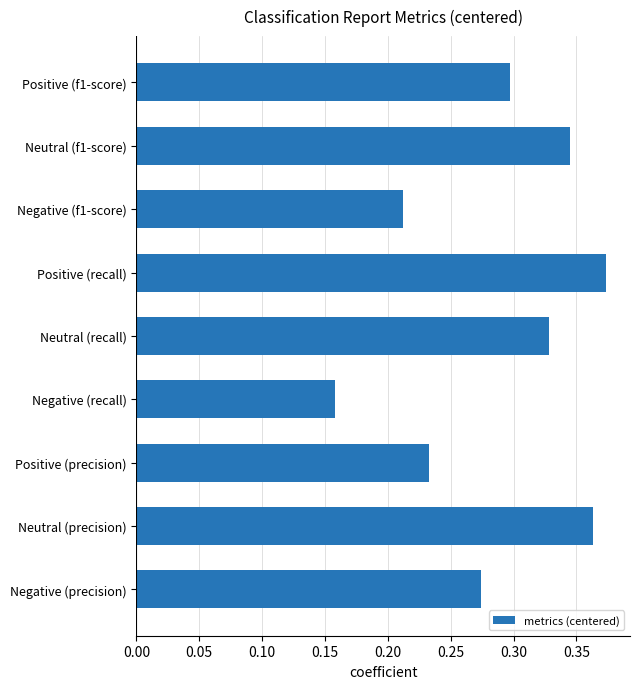

At which label is the value closest to 0?

Negative (recall)